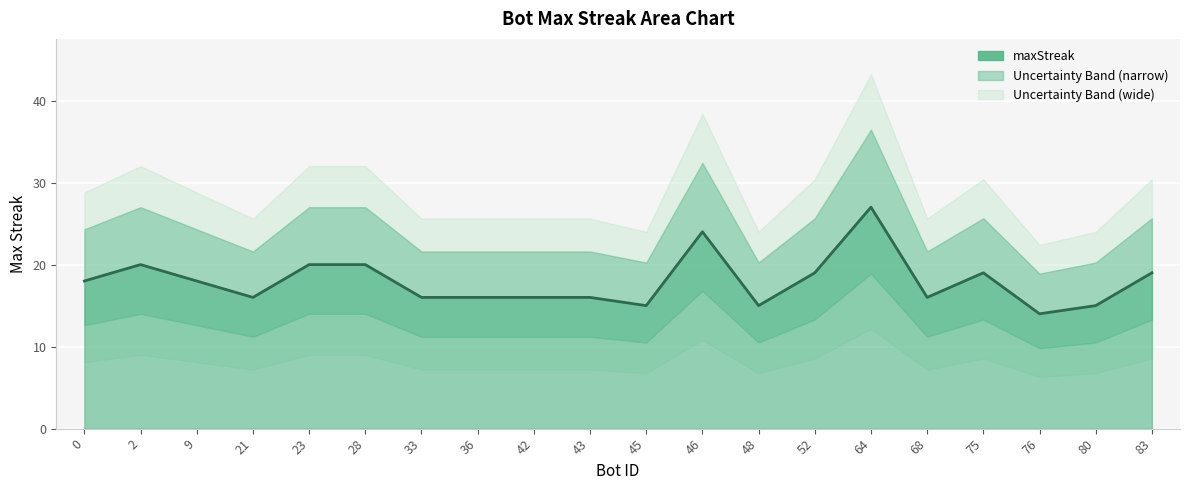

How many data points are less than 18?

10